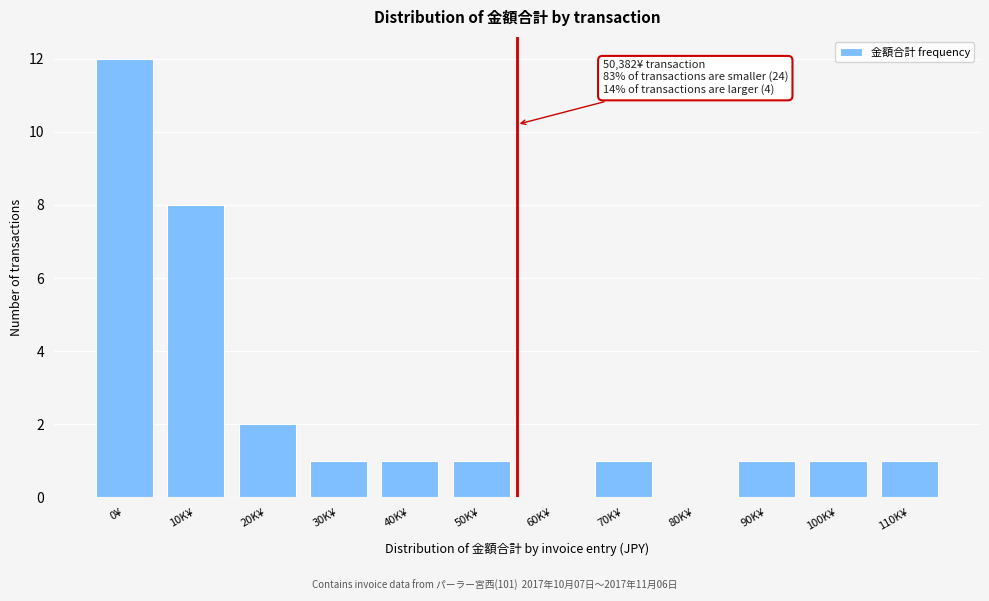

Reading left to right, list all the values displayed in this chart.

0¥=12	10K¥=8	20K¥=2	30K¥=1	40K¥=1	50K¥=1	60K¥=0	70K¥=1	80K¥=0	90K¥=1	100K¥=1	110K¥=1